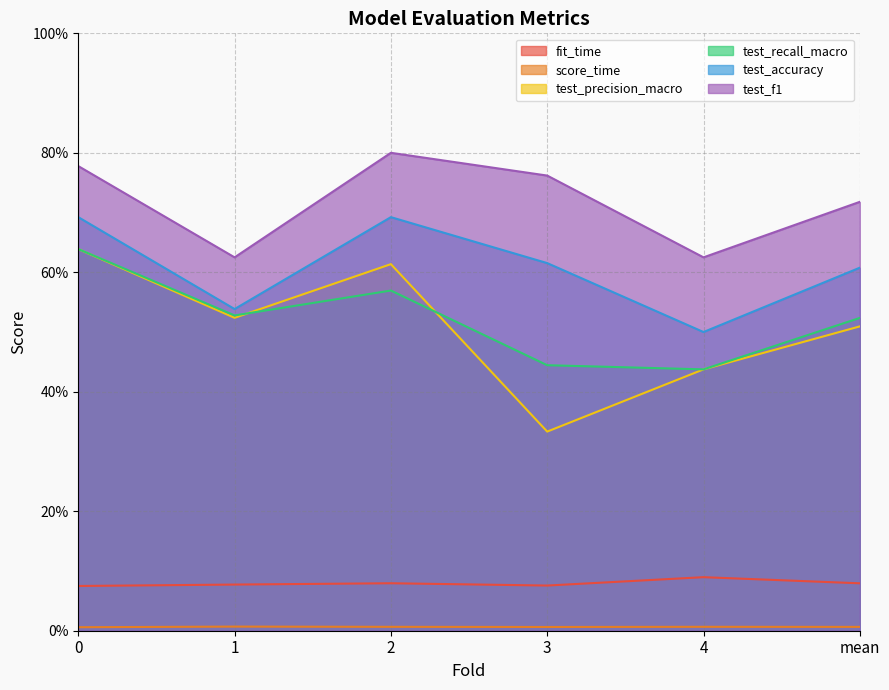

Rank the series at 0 from highest to lowest value.

test_f1, test_accuracy, test_precision_macro, test_recall_macro, fit_time, score_time